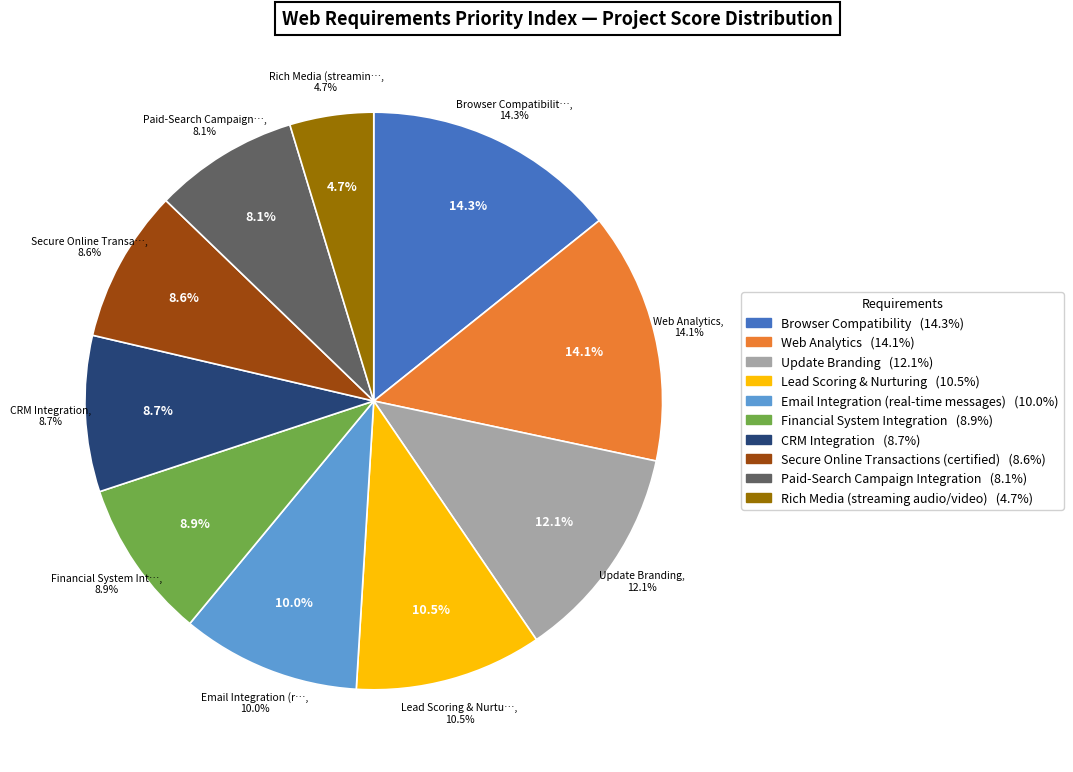

What is the smallest slice in the pie chart?

Rich Media (streaming audio/video)